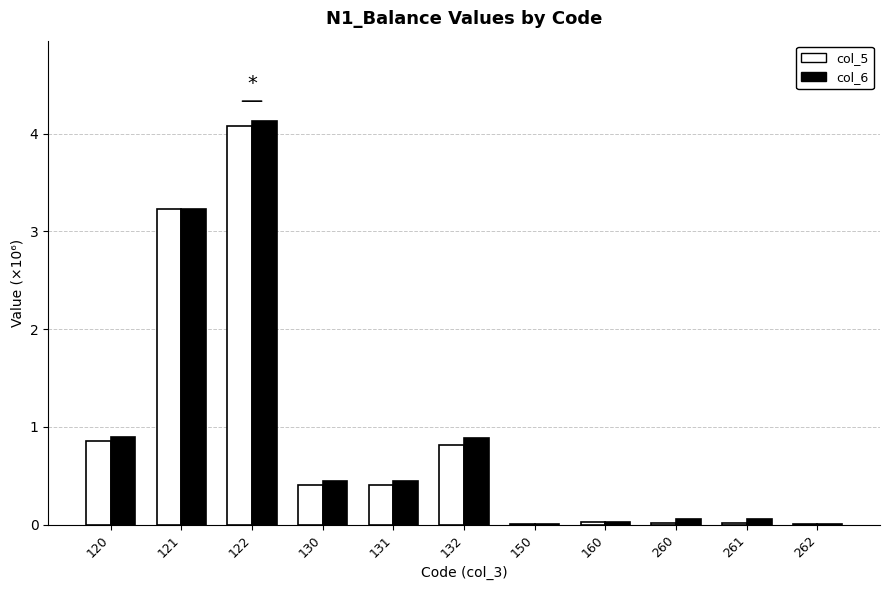

What are all the series names shown in the legend?

col_5, col_6